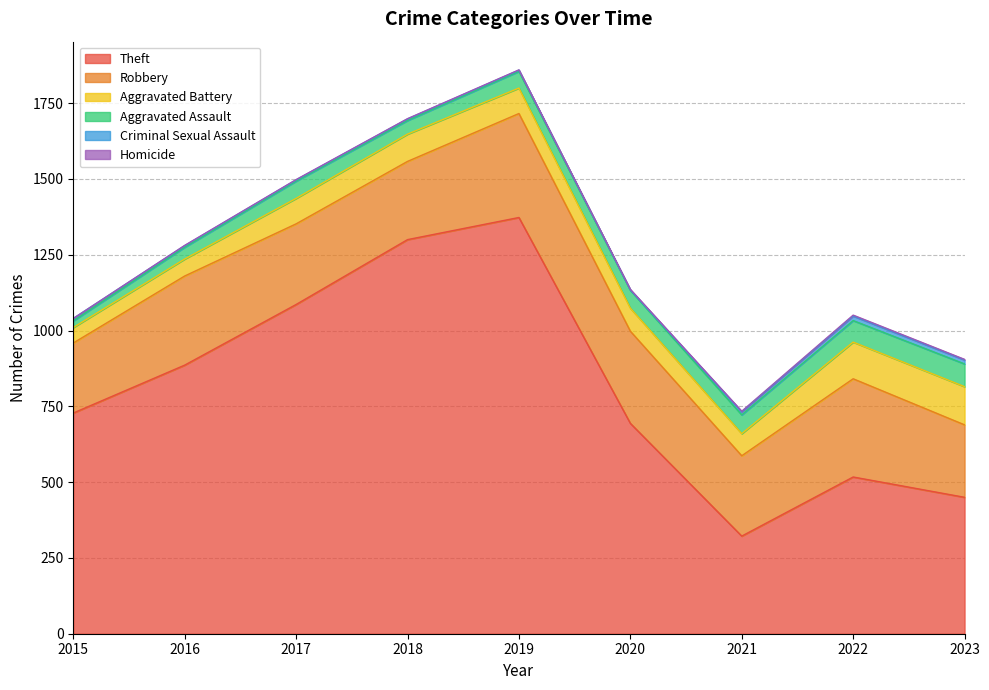

True or false: Aggravated Assault and Aggravated Battery intersect in this chart.

False